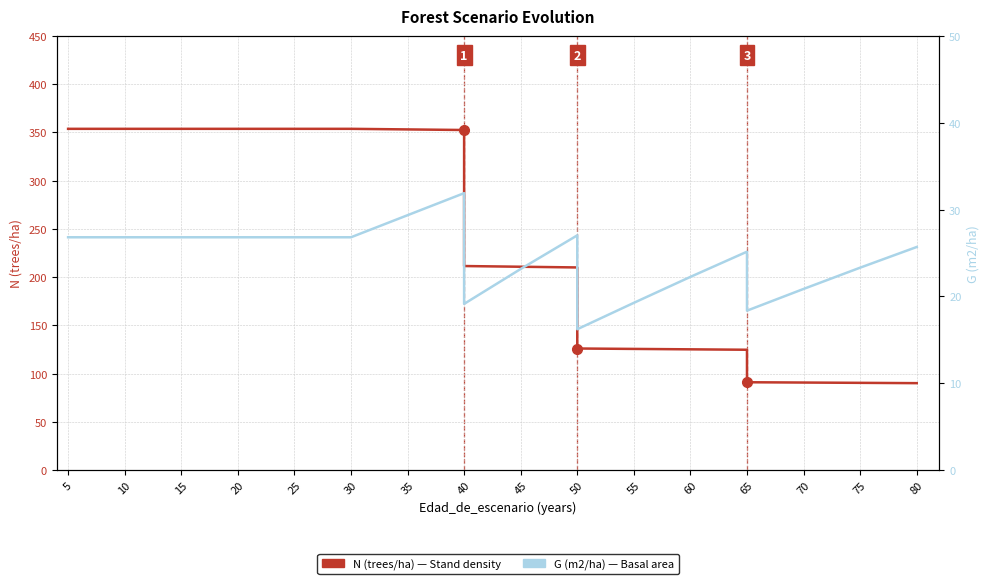

Where does the N (trees/ha) series first go above 210?

5